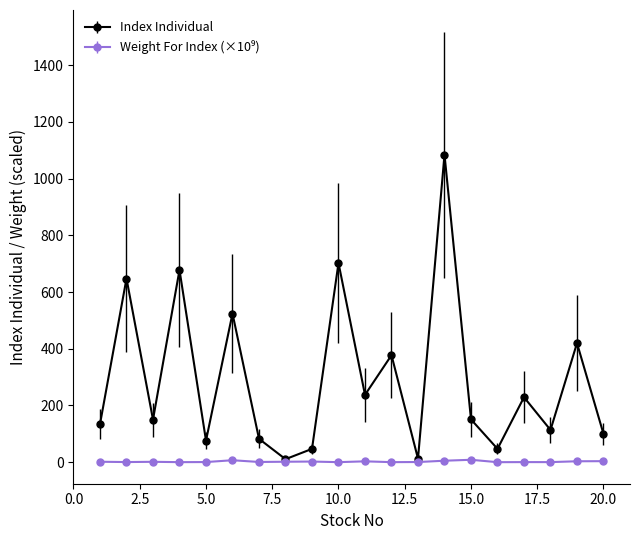

Which series has the widest spread of values?

Index Individual